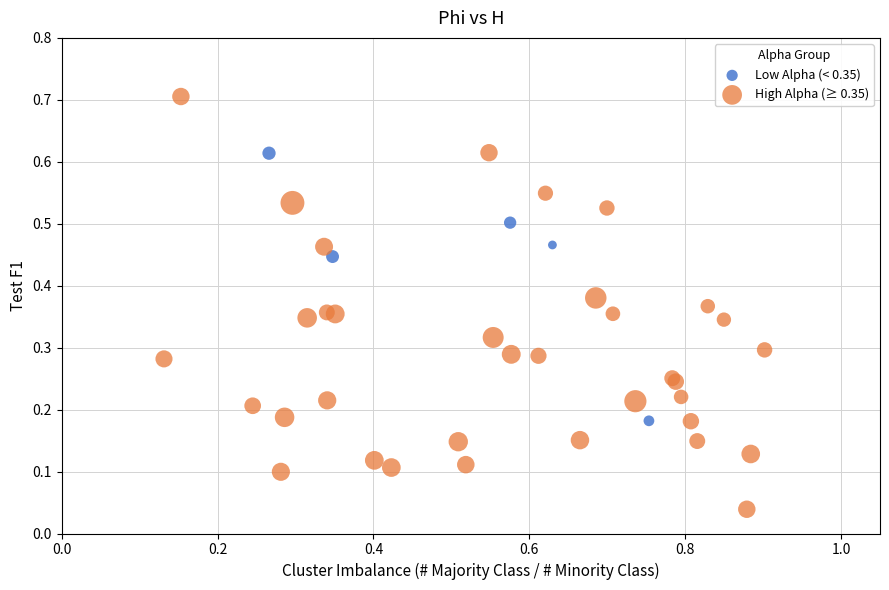

Which series has the largest Y range (max minus min)?

High Alpha (≥ 0.35)